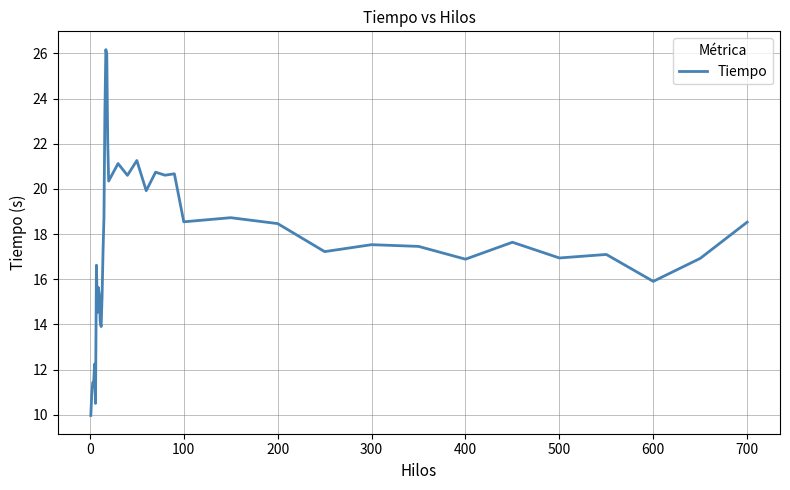

What is the minimum value shown in the chart?

10.0